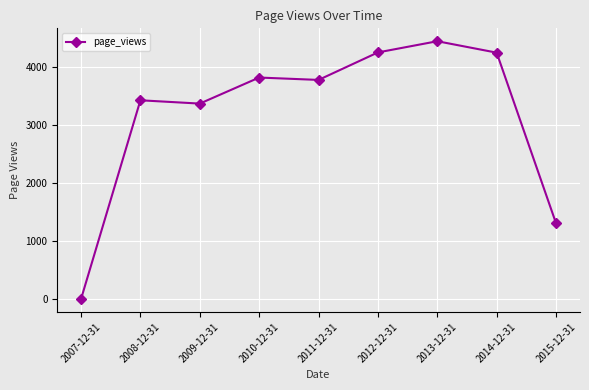

Where does the data first go above 3778?

2010-12-31